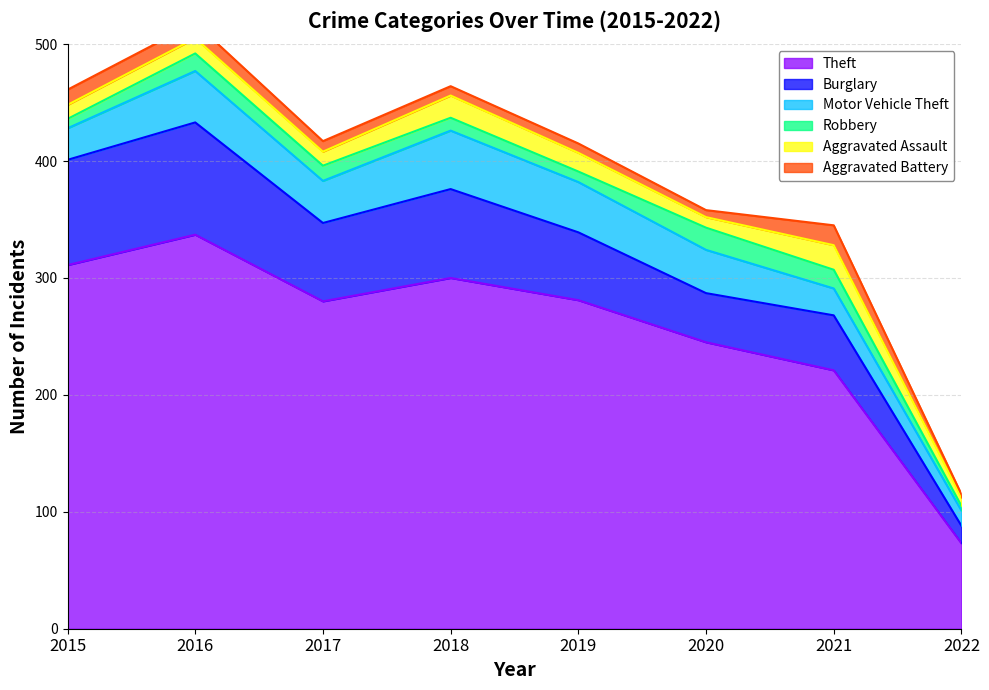

At 2015, list the series in order from smallest to largest.

Robbery, Aggravated Assault, Aggravated Battery, Motor Vehicle Theft, Burglary, Theft